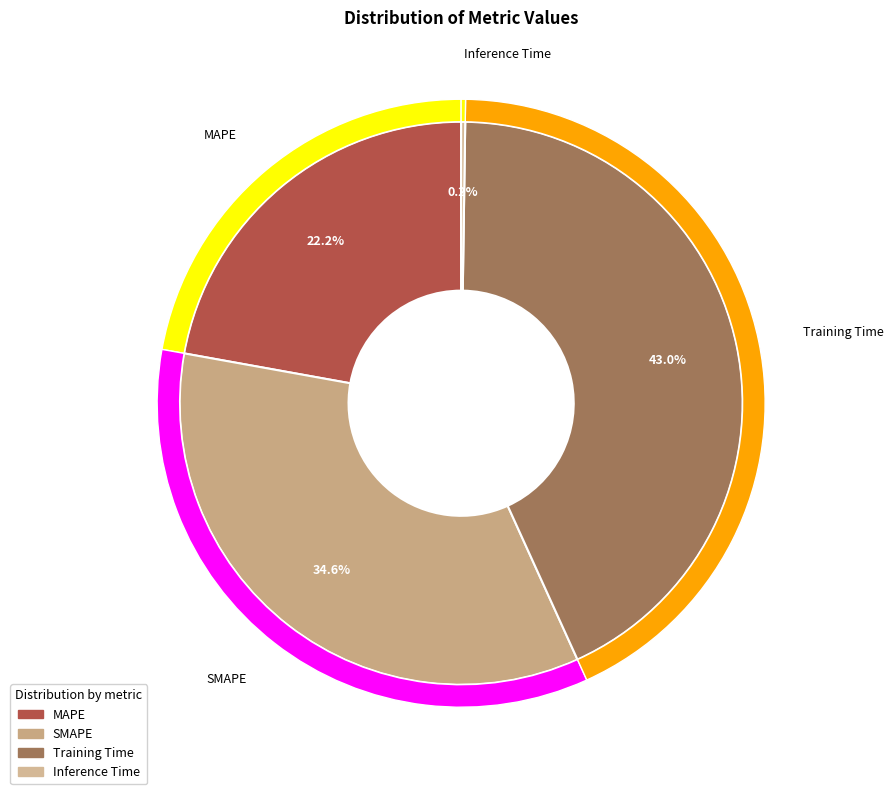

The Inference Time slice represents 0% of the pie. True or false?

True